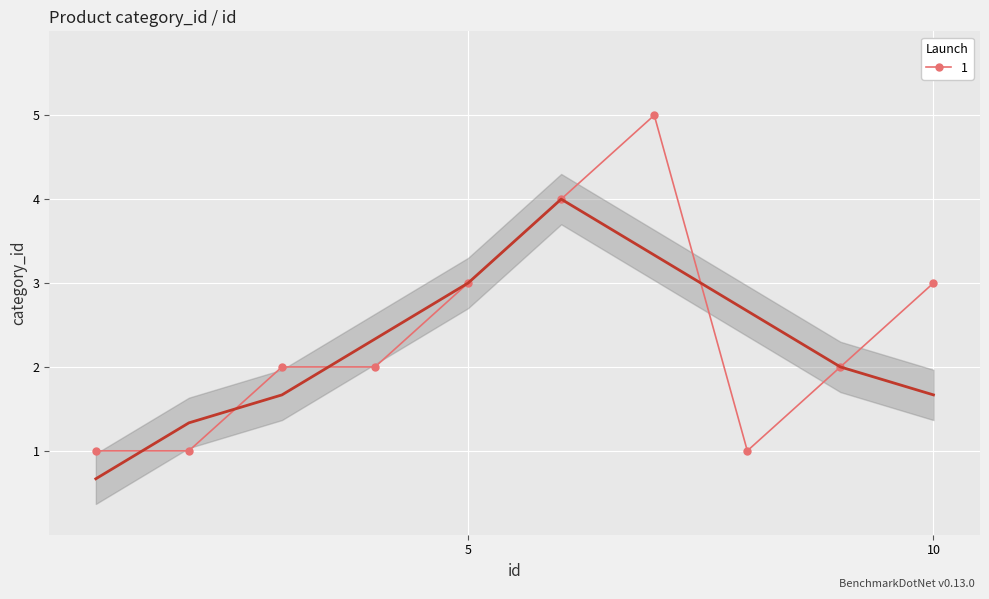

Read the value at 3.

2